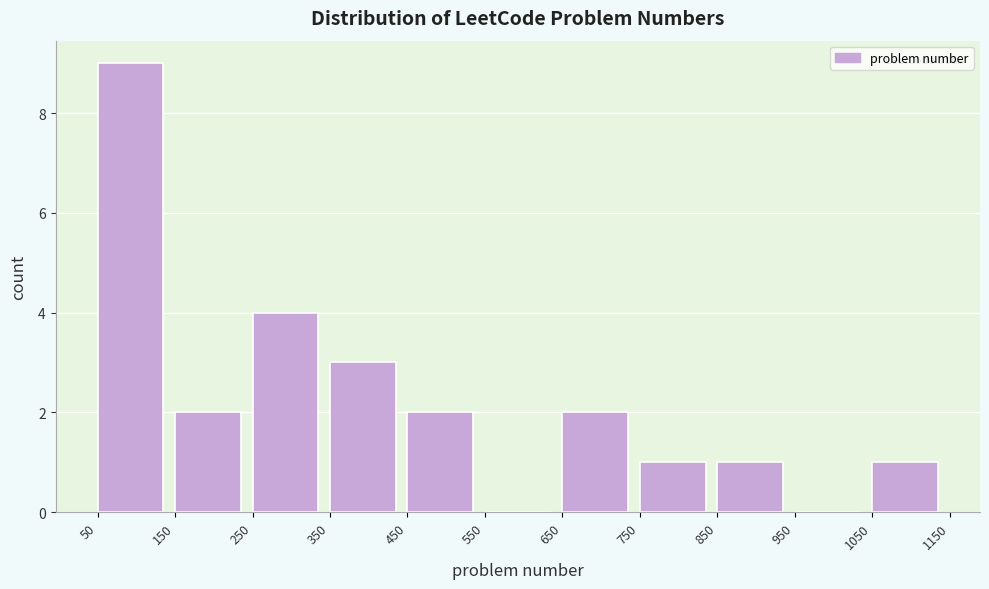

Reading left to right, list every bar in this chart as the range it spans on the x-axis followed by its height. The values are not printed on the chart, so give them approximately, as read against the axis.

50 to 150: 9
150 to 250: 2
250 to 350: 4
350 to 450: 3
450 to 550: 2
550 to 650: 0
650 to 750: 2
750 to 850: 1
850 to 950: 1
950 to 1050: 0
1050 to 1150: 1